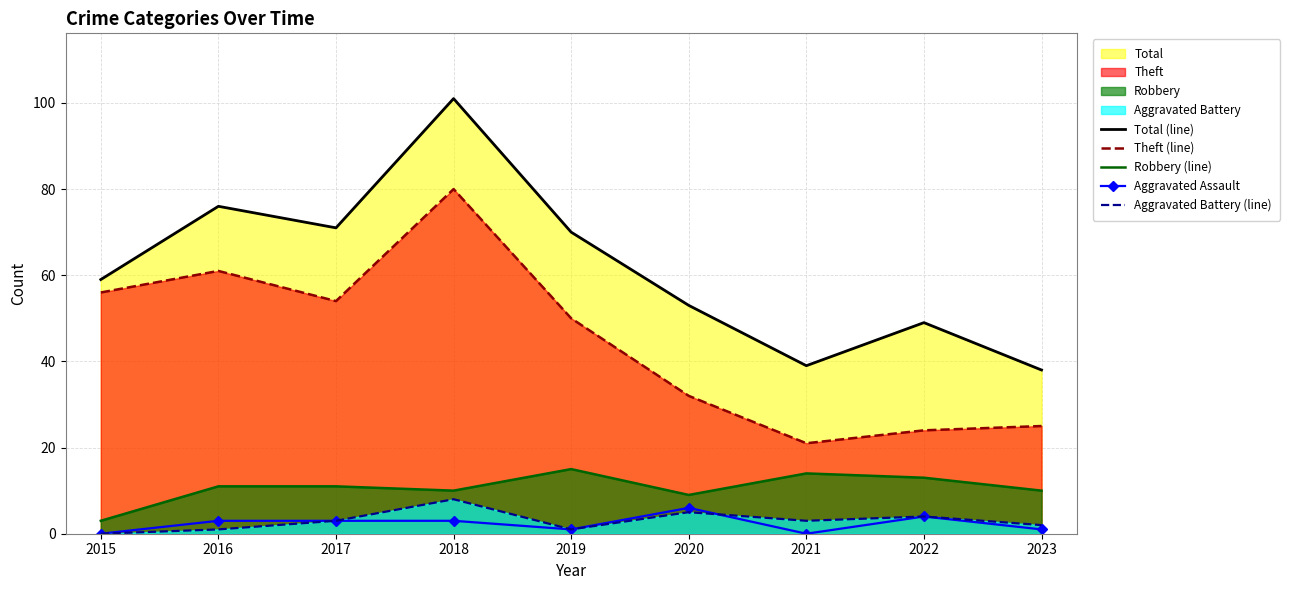

Which has a higher value, 2023 or 2017?

2017